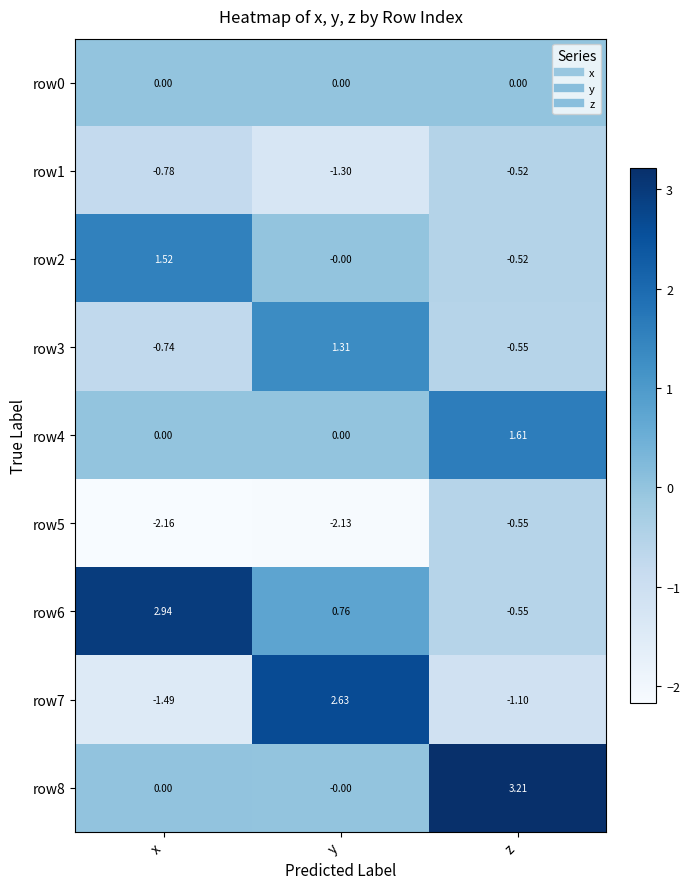

Which label corresponds to the smallest value in the chart?

x